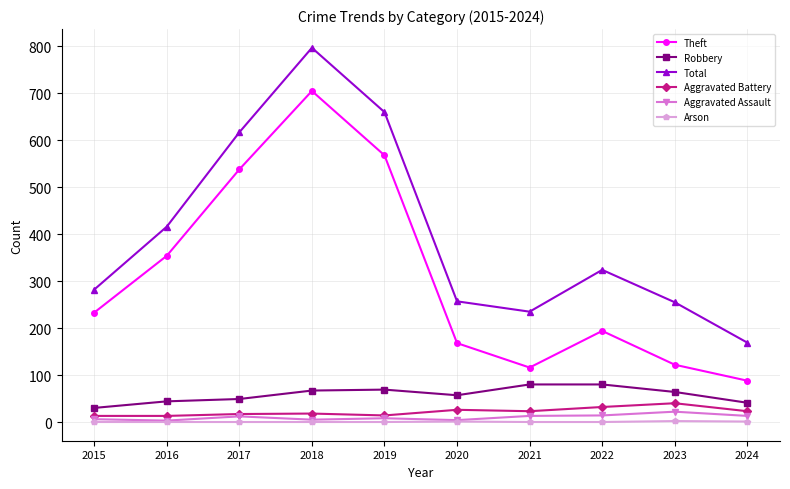

True or false: Robbery and Aggravated Assault intersect in this chart.

False